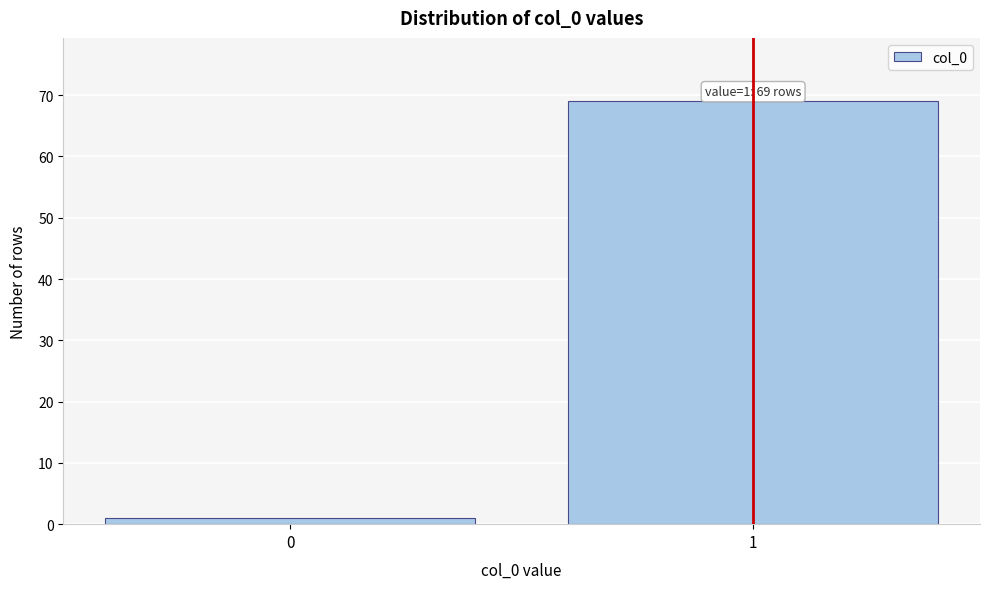

Reading left to right, extract all data points from this chart.

1	69